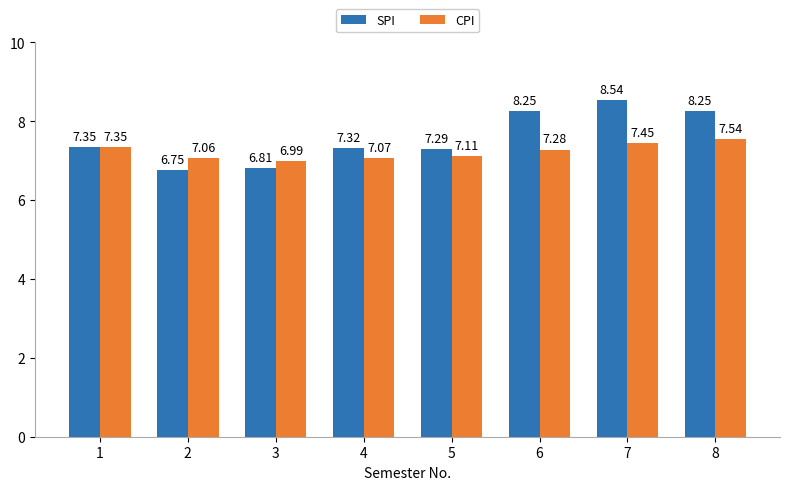

The value of CPI at 1 is 2.9. True or false?

False